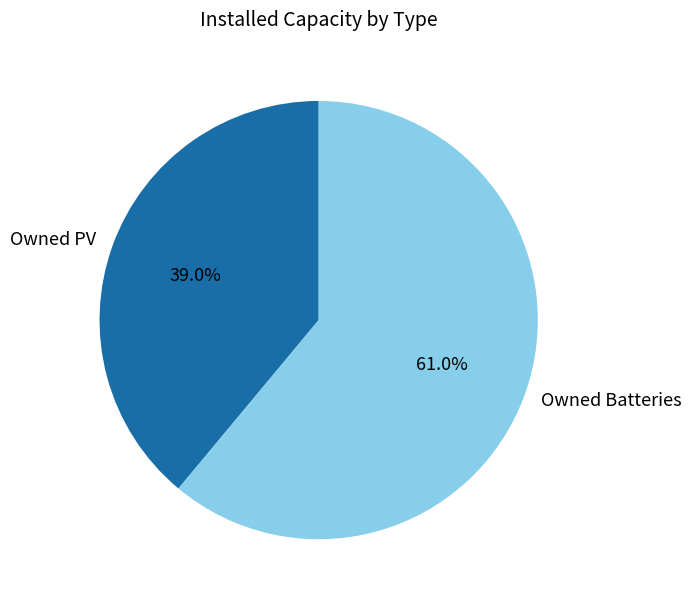

Rank the categories by value from lowest to highest.

Owned PV, Owned Batteries